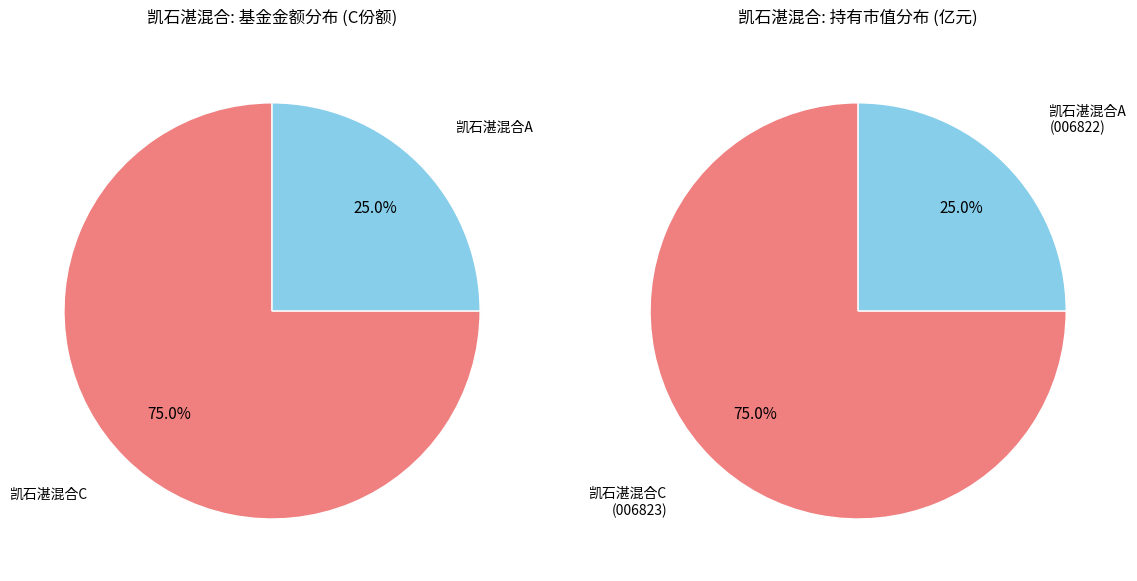

To the nearest percent, what is the difference between the largest and smallest slice percentages?

50%